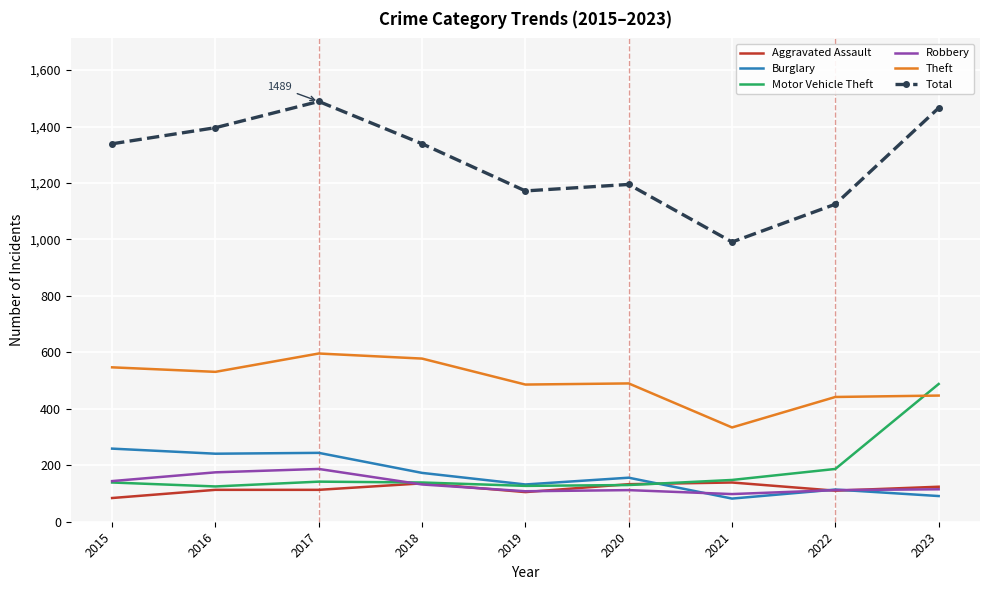

What is the highest value of the Burglary series?

259